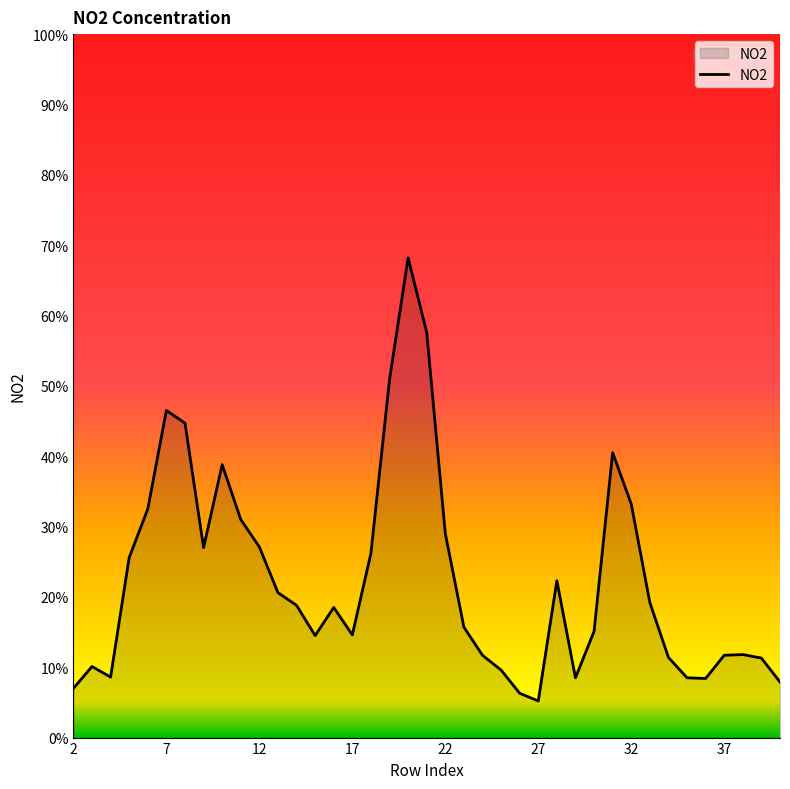

What is the difference between the maximum and minimum values?

63.0